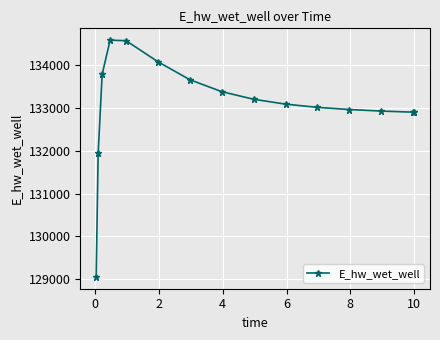

How many values are below 133090?

7